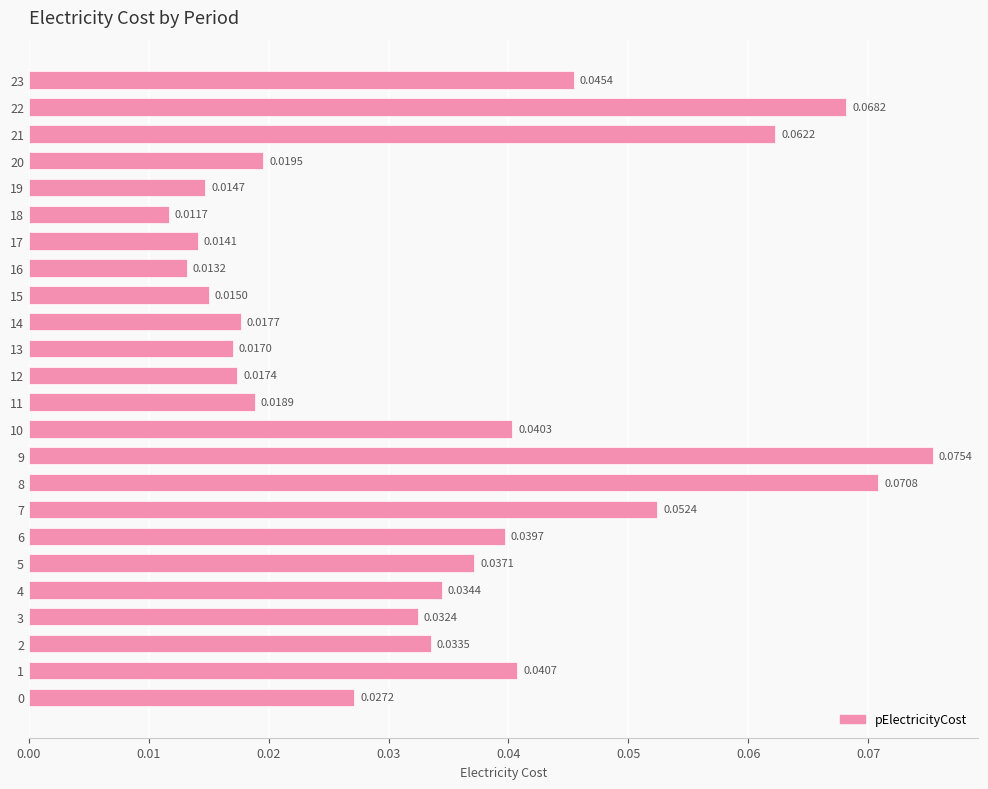

True or false: the data shows 0.1 at 23.

False